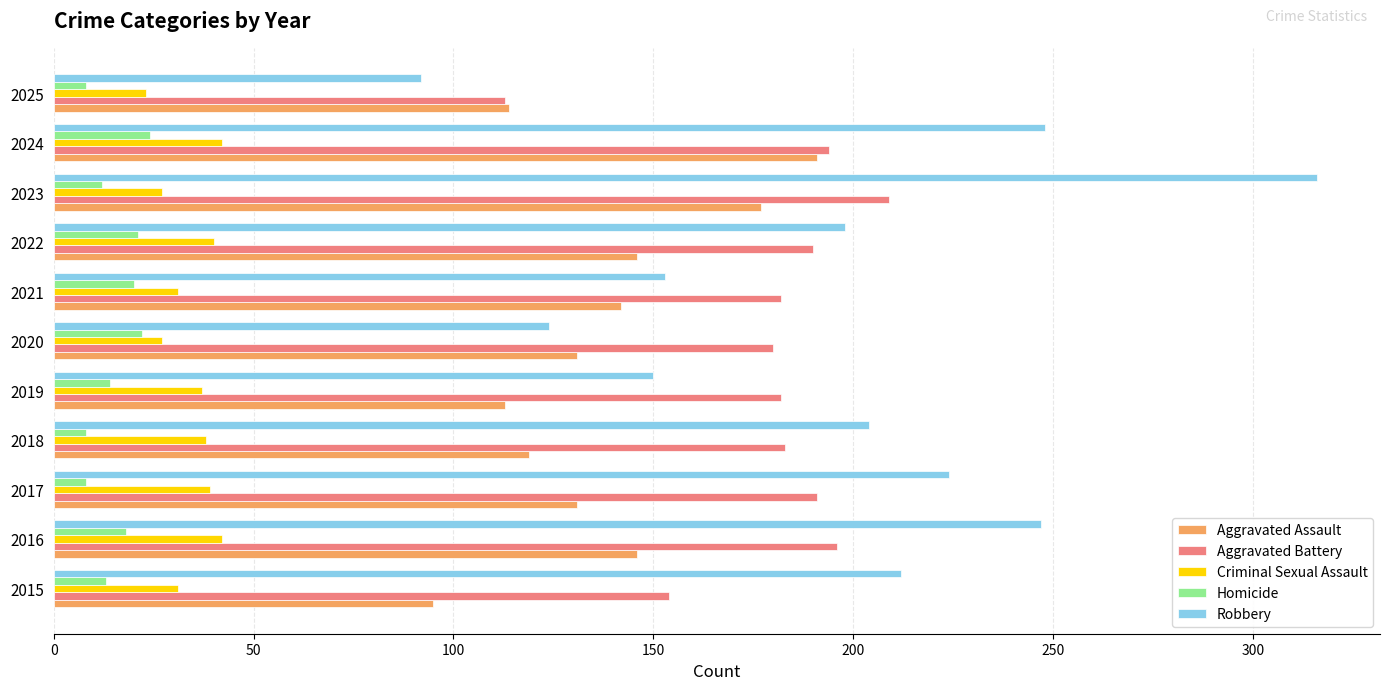

What are all the series names shown in the legend?

Aggravated Assault, Aggravated Battery, Criminal Sexual Assault, Homicide, Robbery